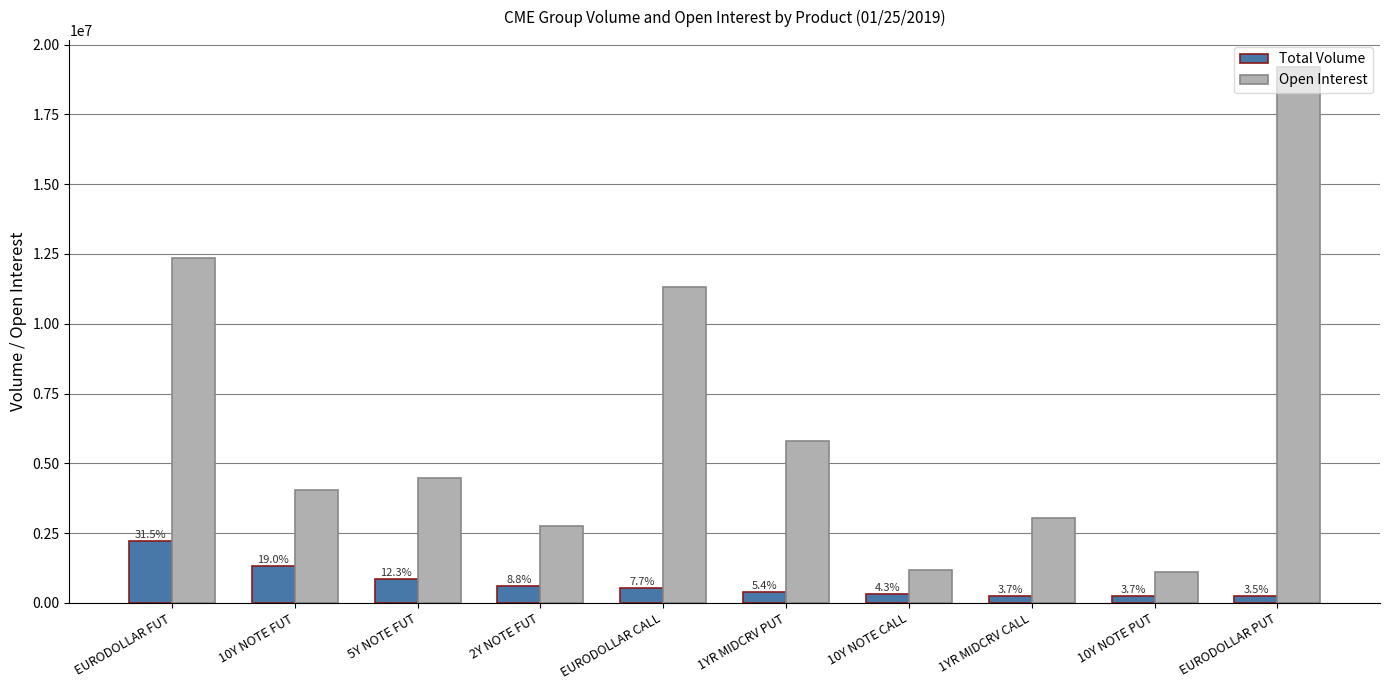

What is the difference between the highest and lowest values at EURODOLLAR CALL?

10779820